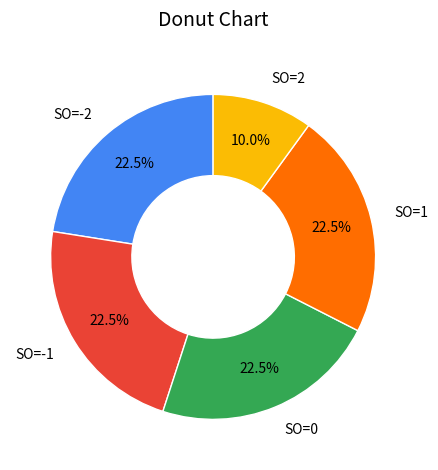

What is the smallest slice in the pie chart?

SO=2